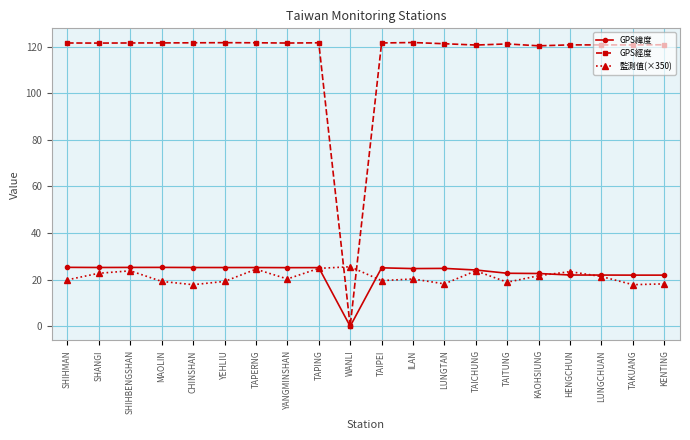

Is it true that 監測值(×350) equals 35.9 at KAOHSIUNG?

False